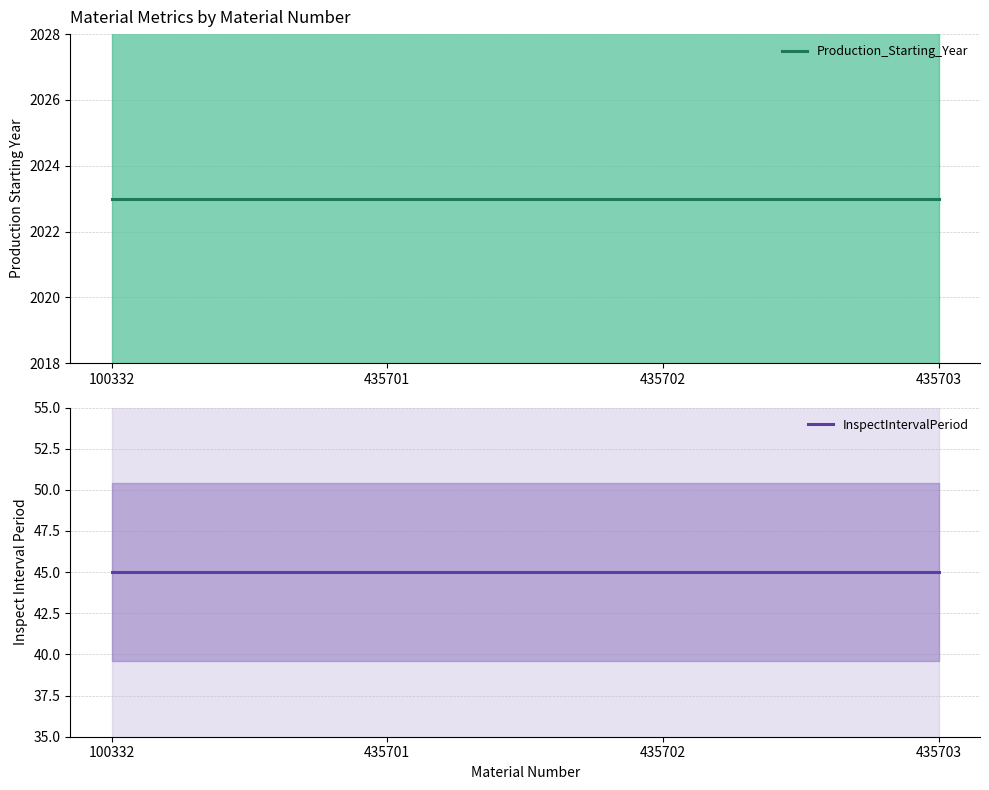

Which category has the highest value in the Production_Starting_Year series?

100332